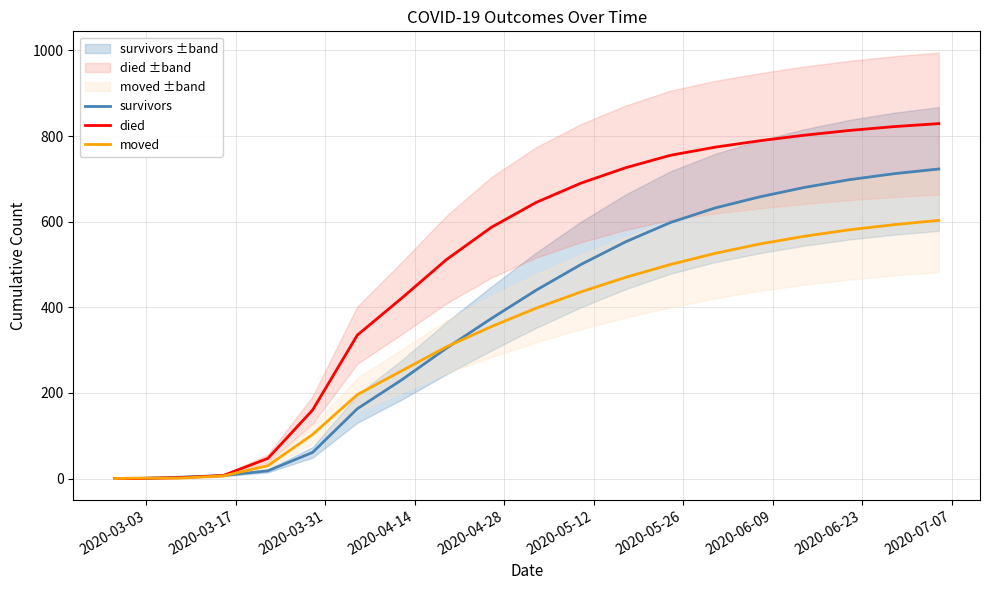

True or false: survivors and died cross at least once.

False